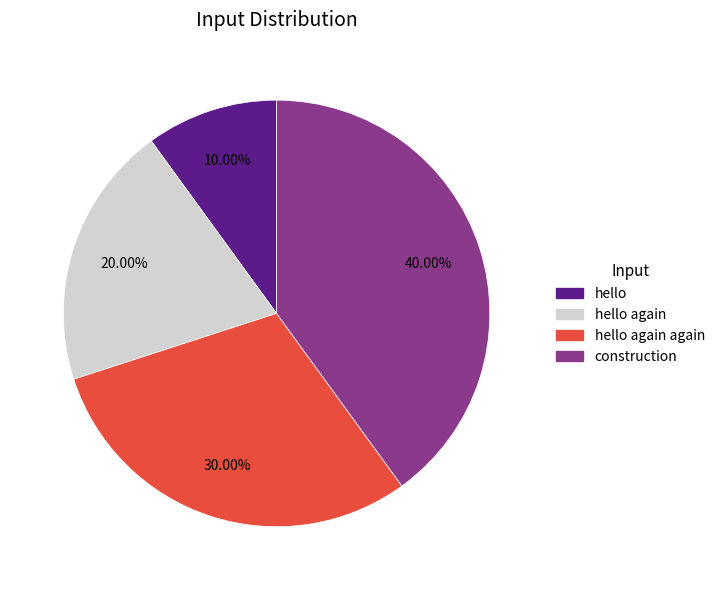

Is it true that hello again again is 30% of the pie?

True